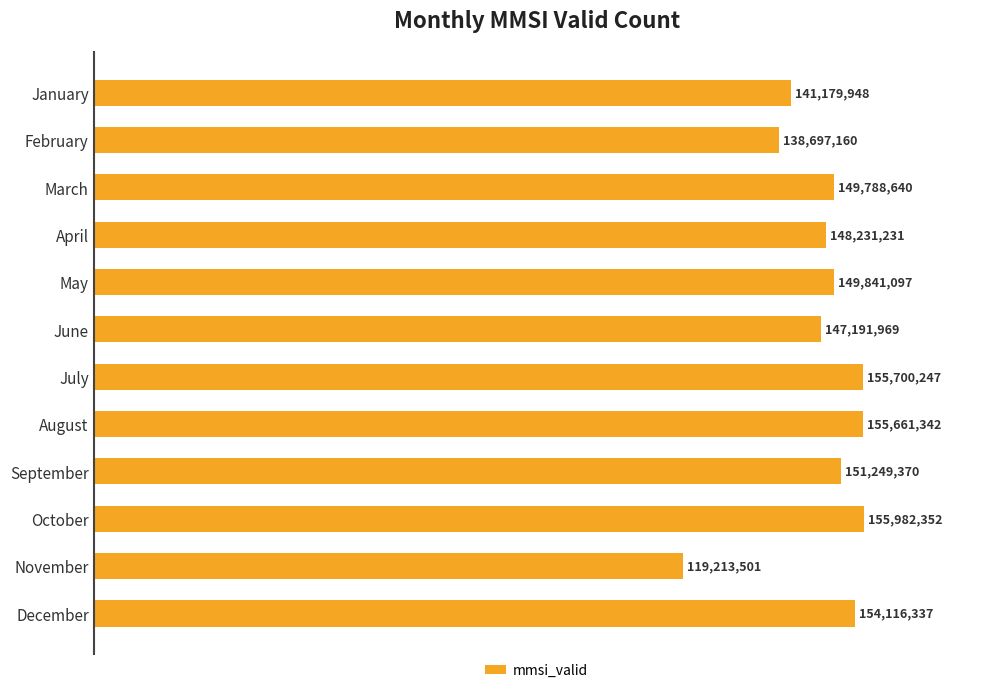

Rank the categories by value from lowest to highest.

November, February, January, June, April, March, May, September, December, August, July, October